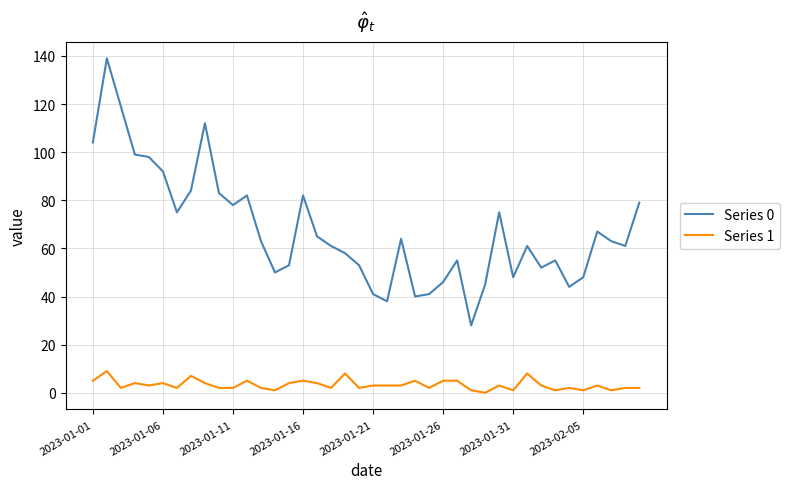

Which series has the largest range (max minus min)?

Series 0